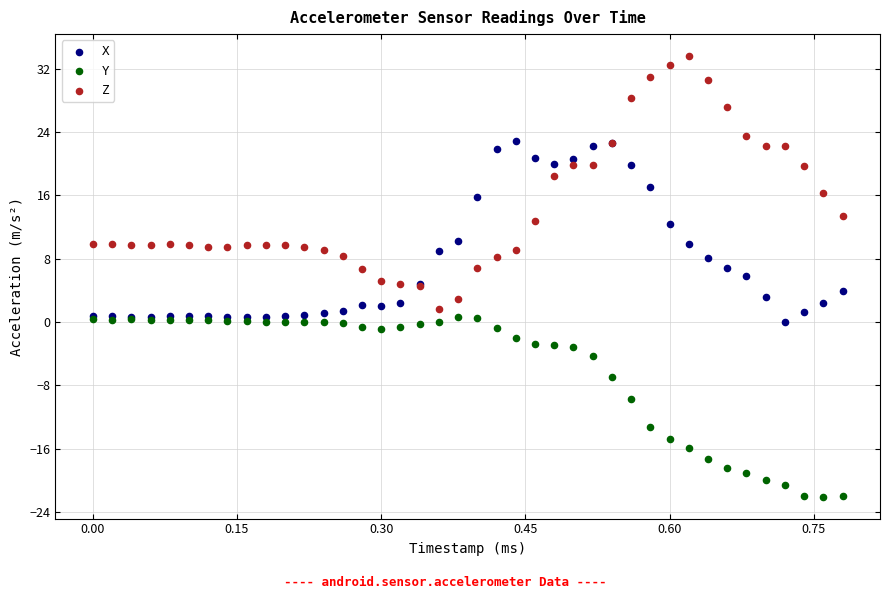

Which series contains the highest Y value?

Z